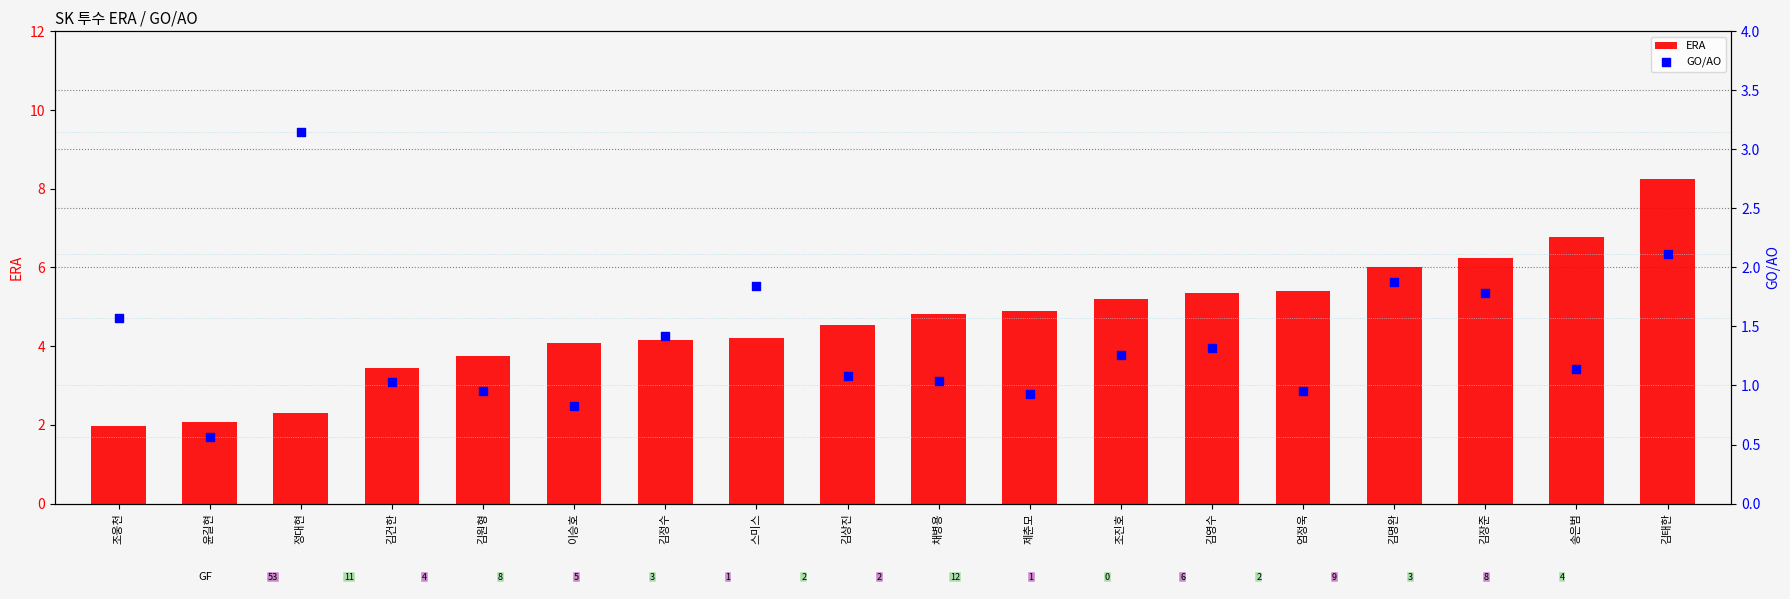

Which series has the largest Y range (max minus min)?

ERA